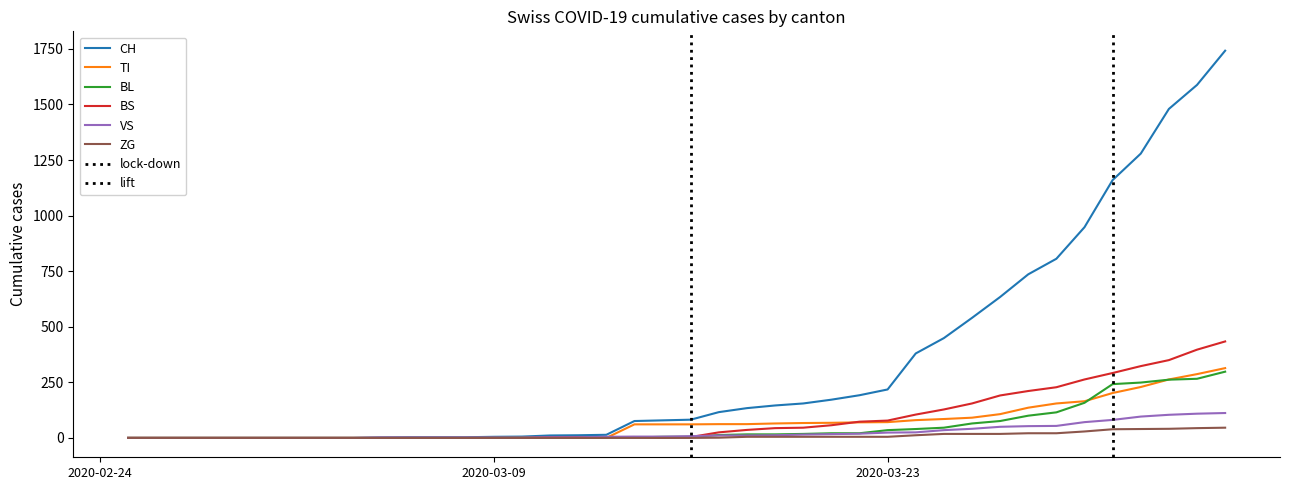

Is it true that VS equals 6 at 2020-03-15?

True